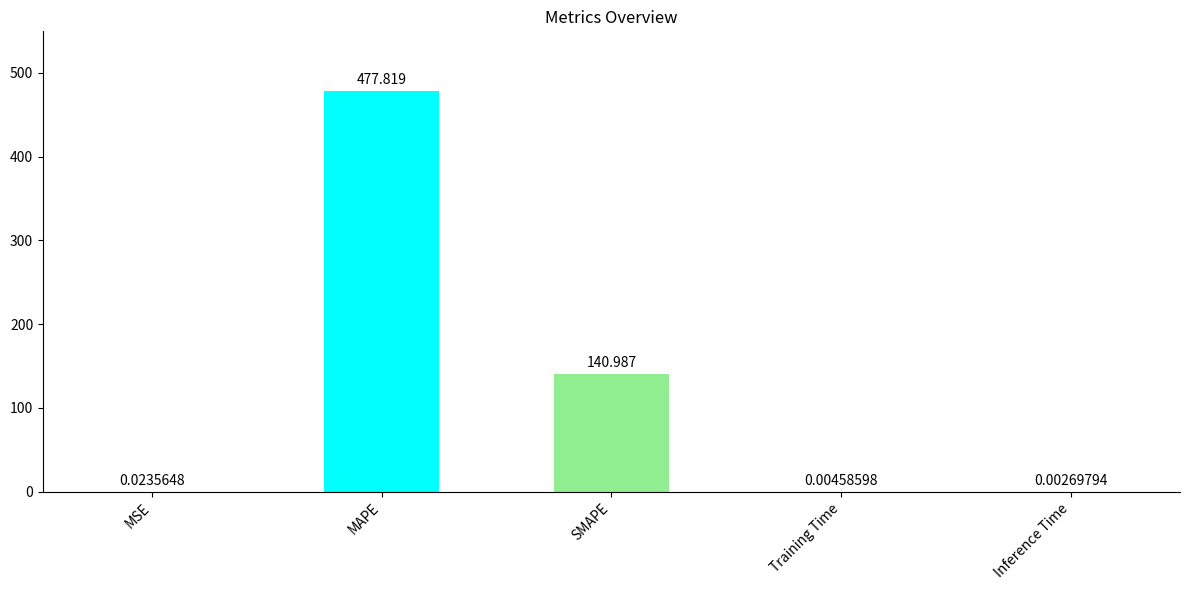

Which category has the highest value across all series?

MAPE